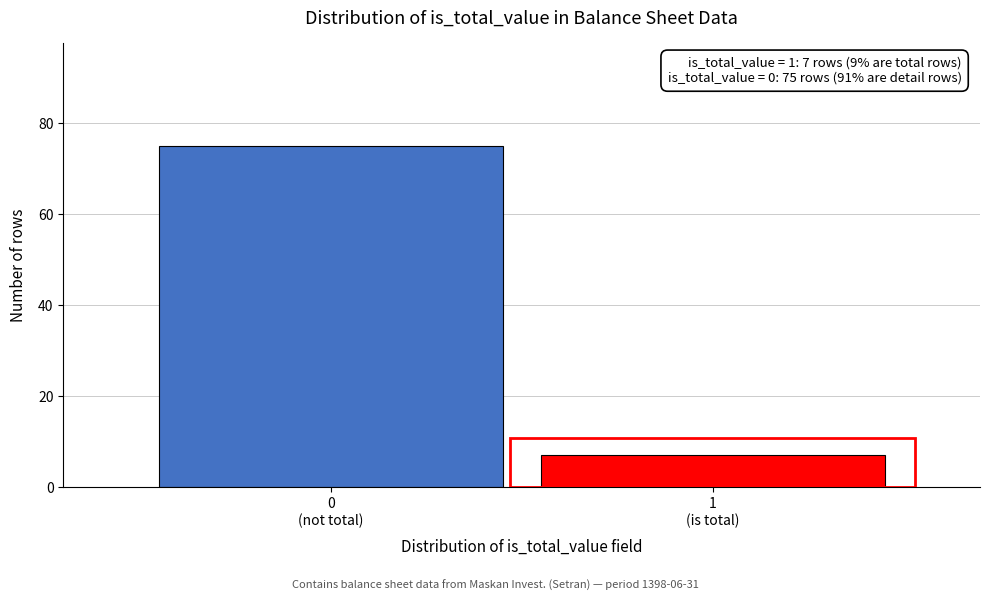

Reading left to right, what are all the values shown in this chart?

75	7